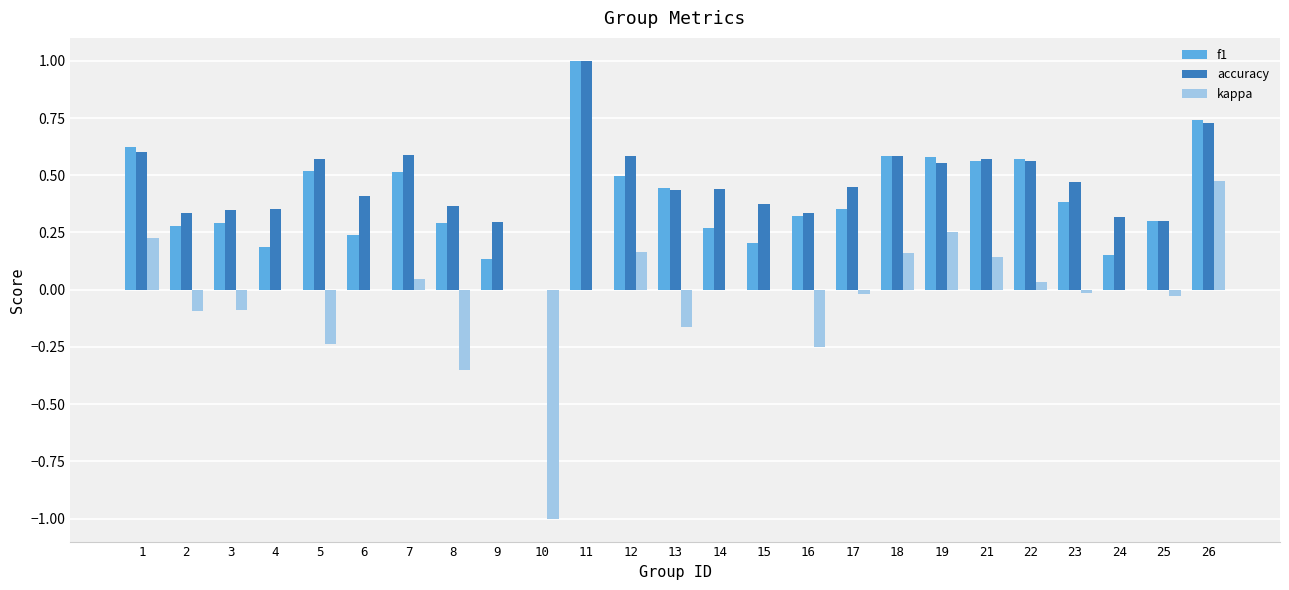

Is it true that kappa equals -0.2 at 8?

False